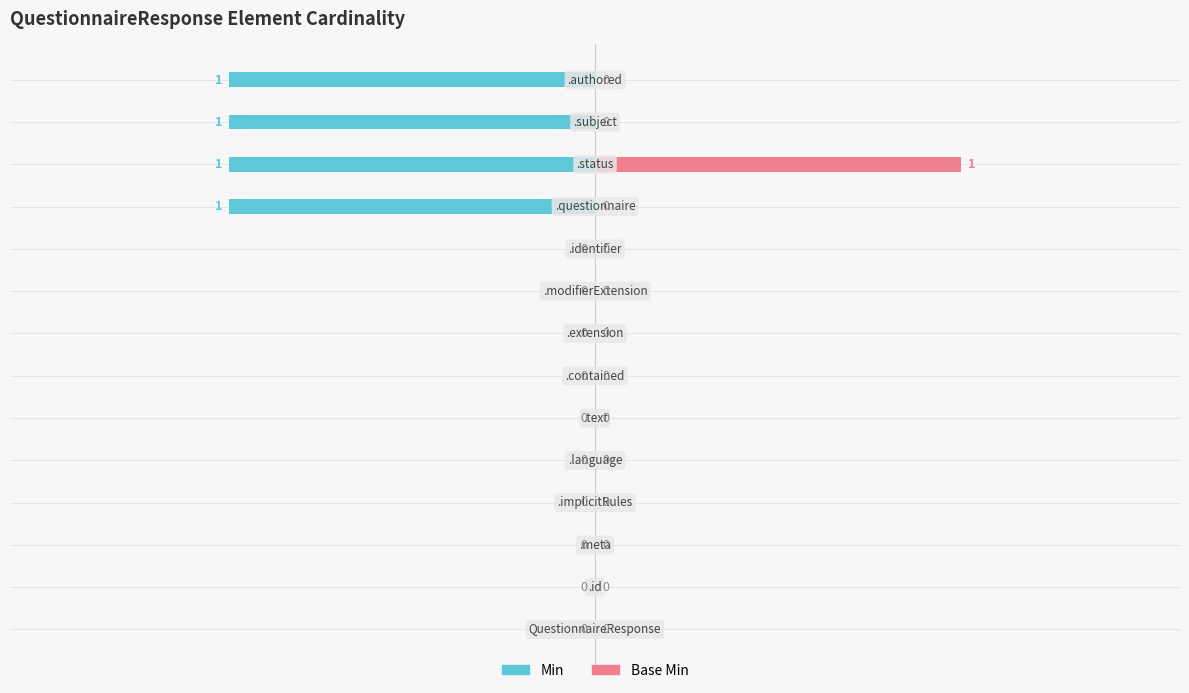

Reading left to right, extract all data points from this chart.

Min: 0=0	1=0	2=0	3=0	4=0	5=0	6=0	7=0	8=0	9=0	10=-1	11=-1	12=-1	13=-1
Base Min: 0=0	1=0	2=0	3=0	4=0	5=0	6=0	7=0	8=0	9=0	10=0	11=1	12=0	13=0